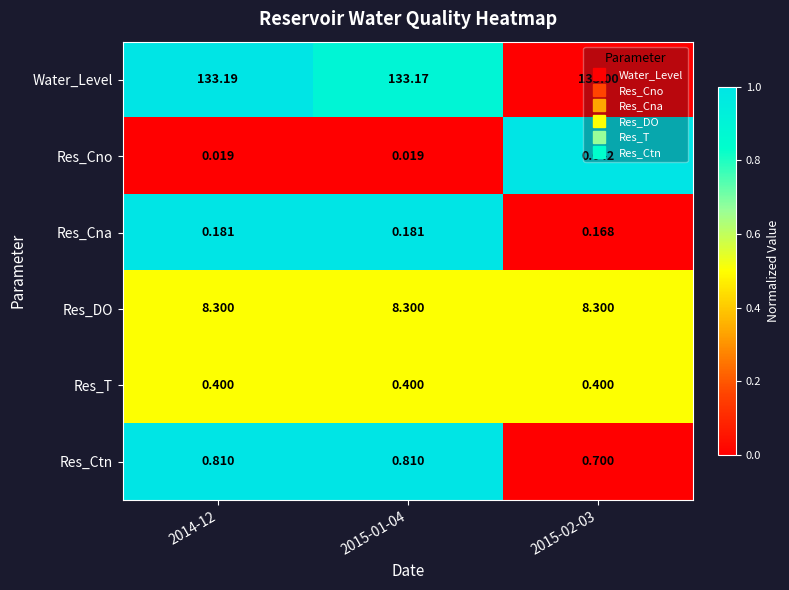

Which series has the largest range (max minus min)?

Water_Level